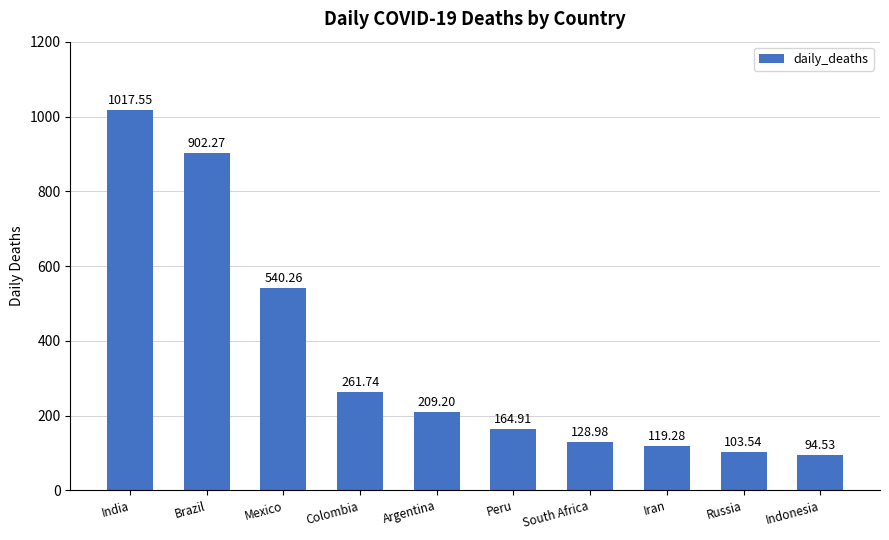

At which label is the value closest to 556?

Mexico